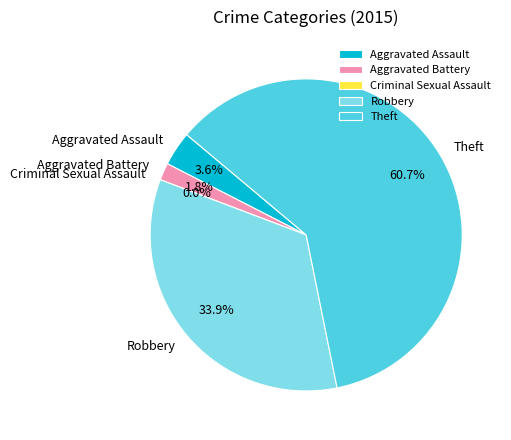

To the nearest percent, what is the average slice percentage?

20%